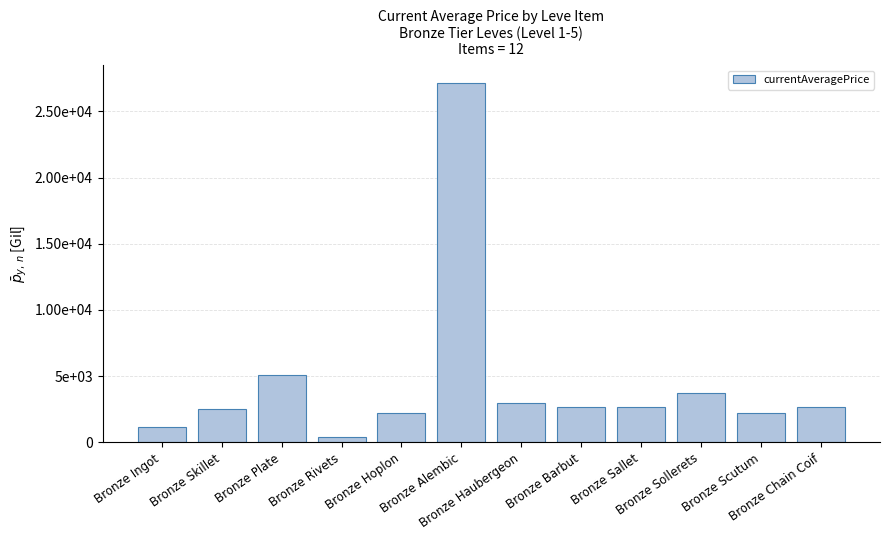

Are the bars horizontal?

No